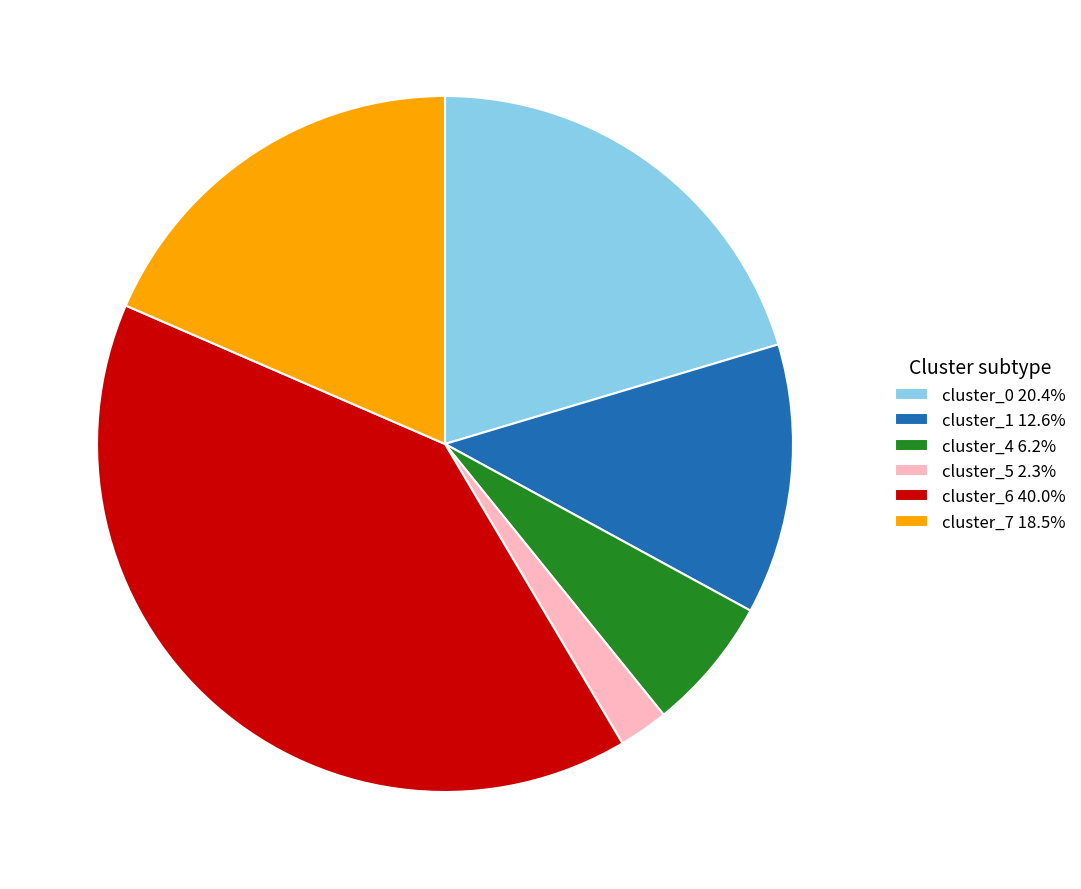

How many segments does this pie chart have?

6